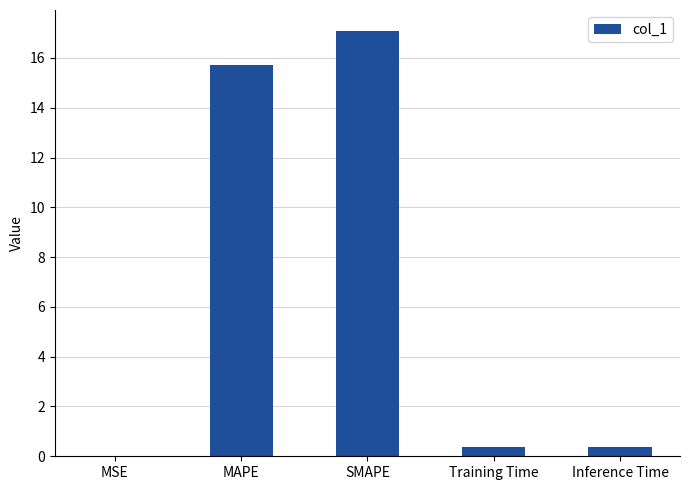

Between MSE and SMAPE, which is larger?

SMAPE